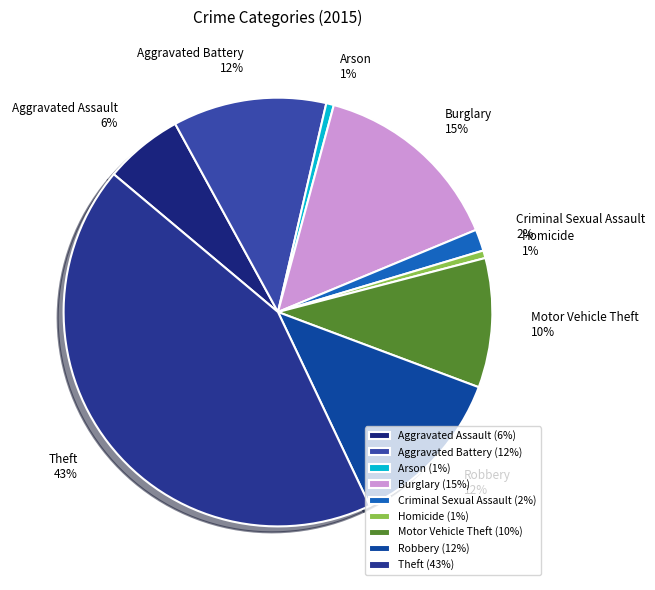

Between Theft and Homicide, which is larger?

Theft